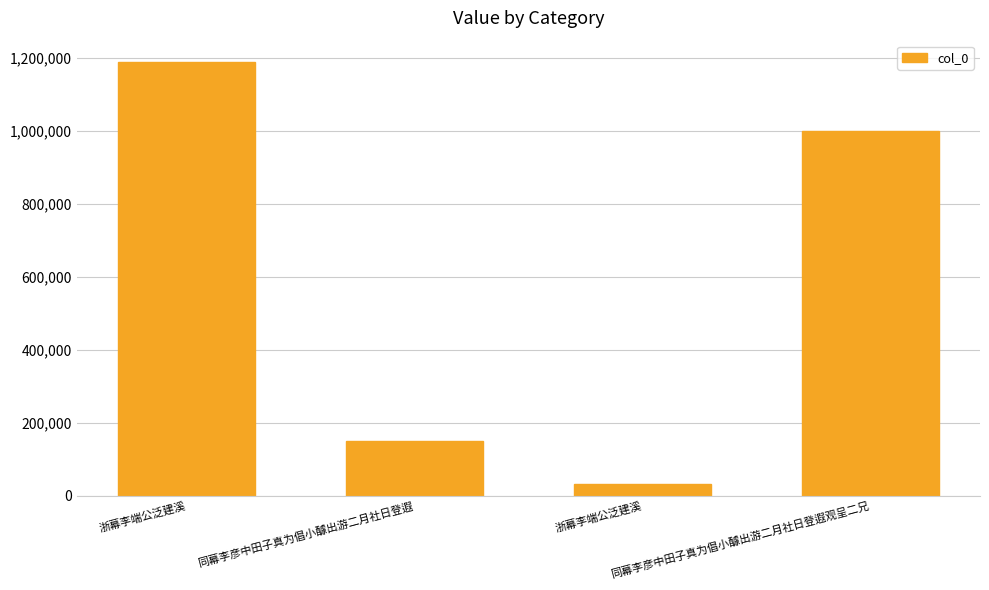

How many values are between 148962 and 1188880?

3